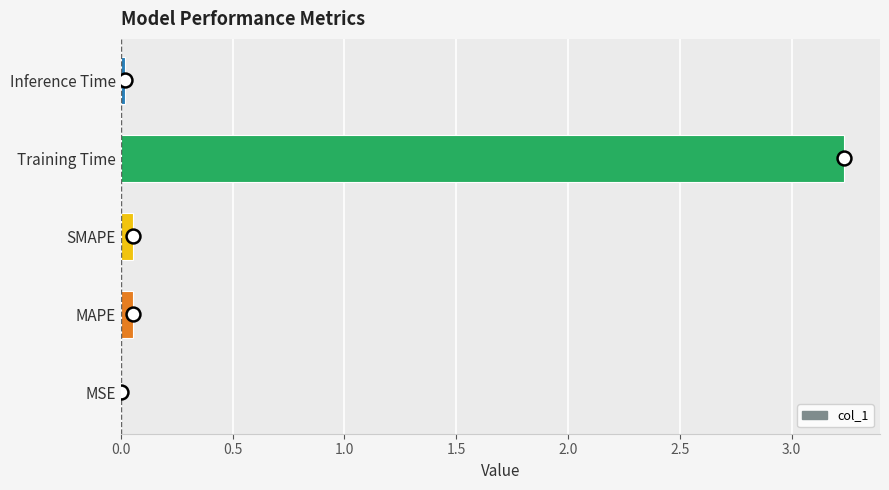

True or false: the data shows 0.0 at Inference Time.

True